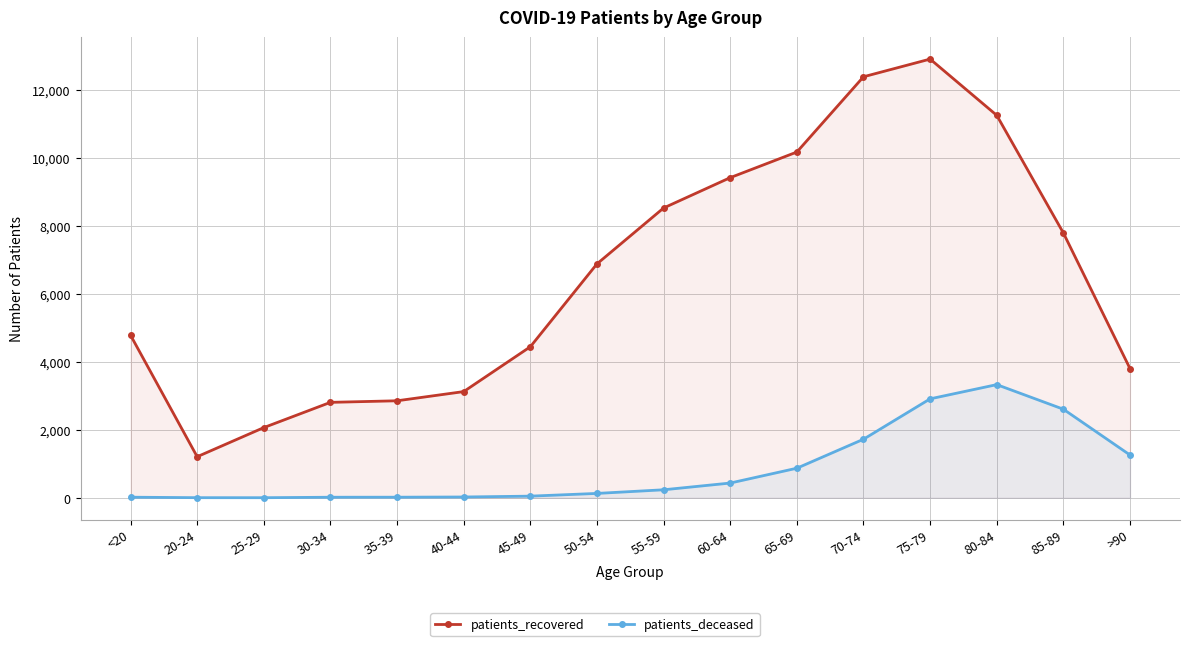

Count the number of data series in this chart.

2